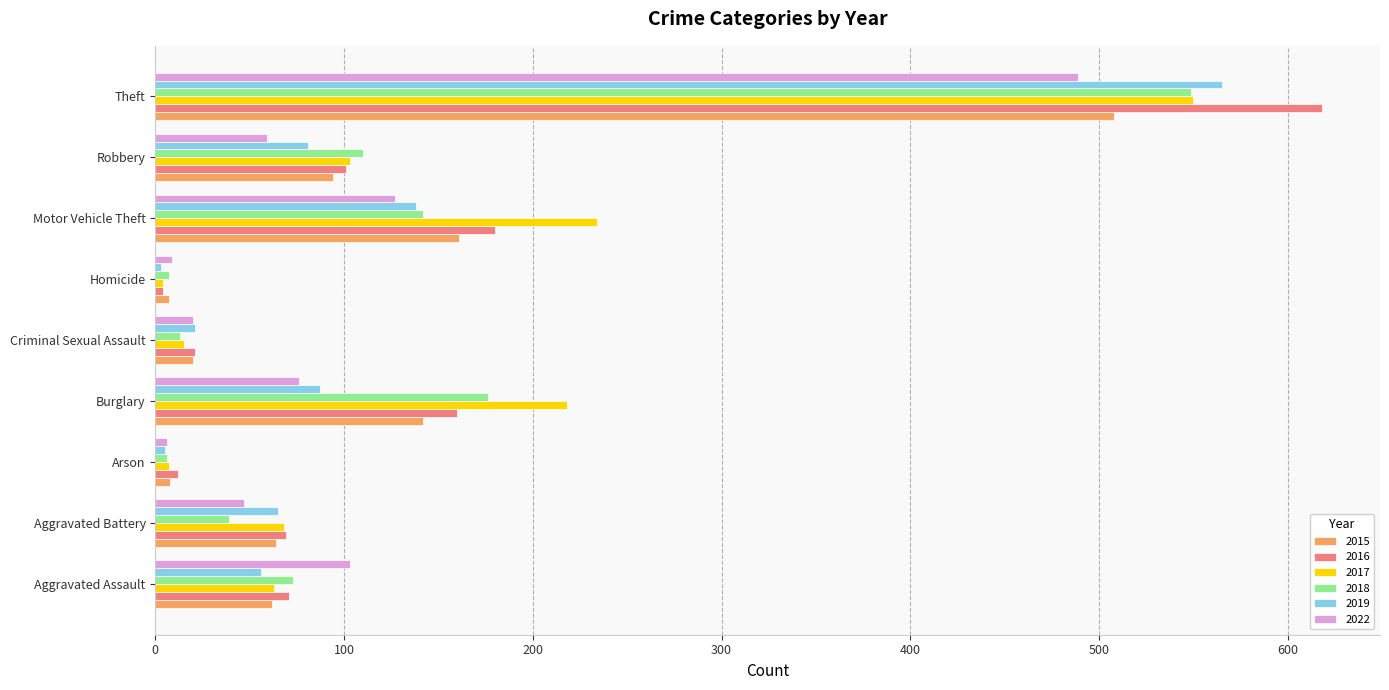

Where is 2022 nearest to the value 247?

Motor Vehicle Theft